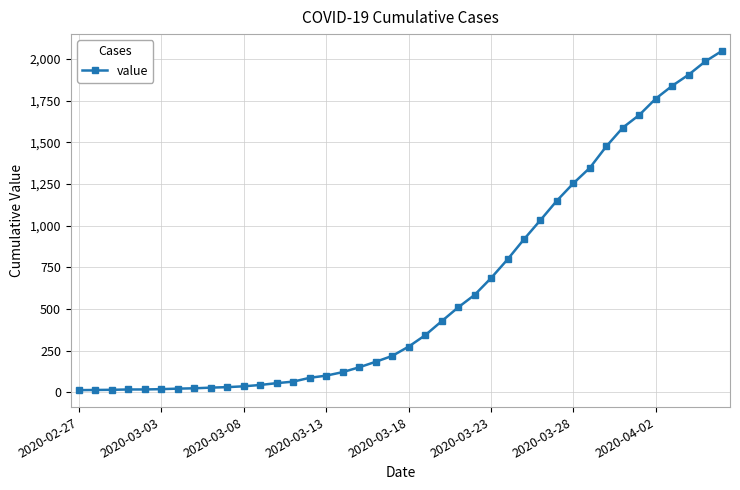

What is the average value?

621